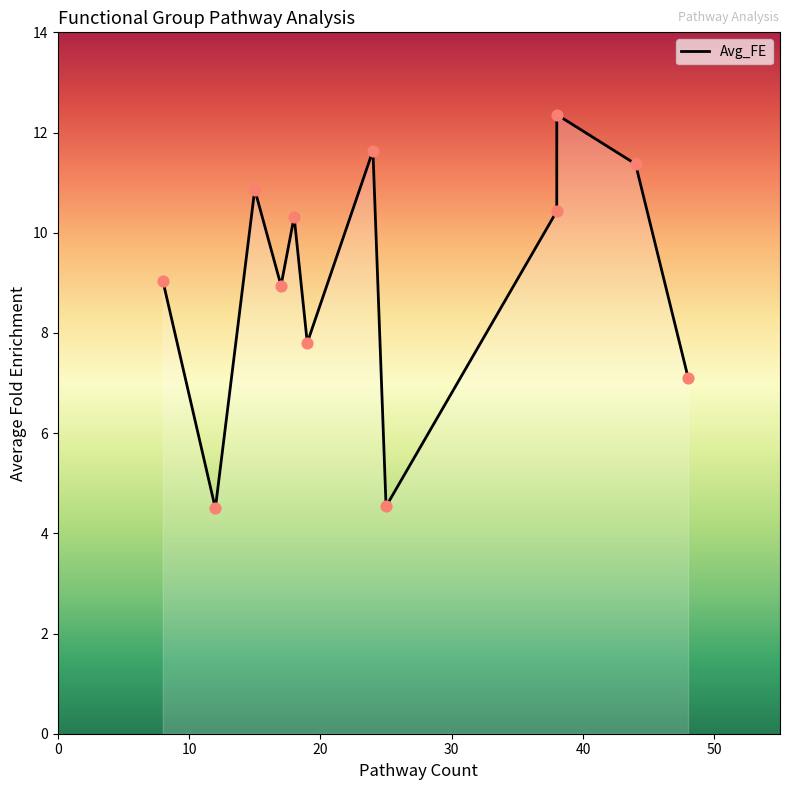

What is the ratio of the value at 19 to the value at 12?

1.7